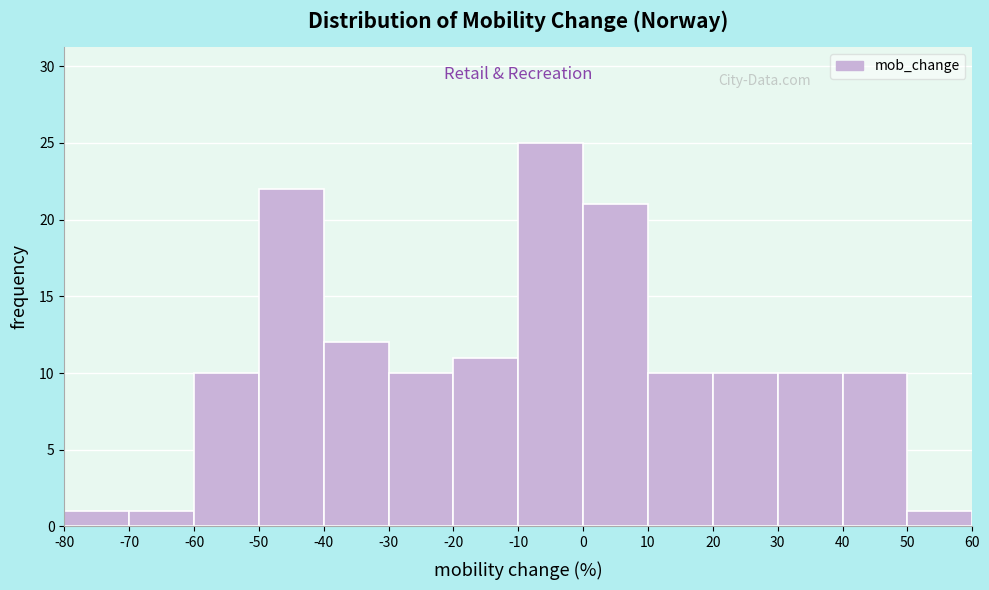

Over which range of the x-axis is the bar tallest?

-10 to 0